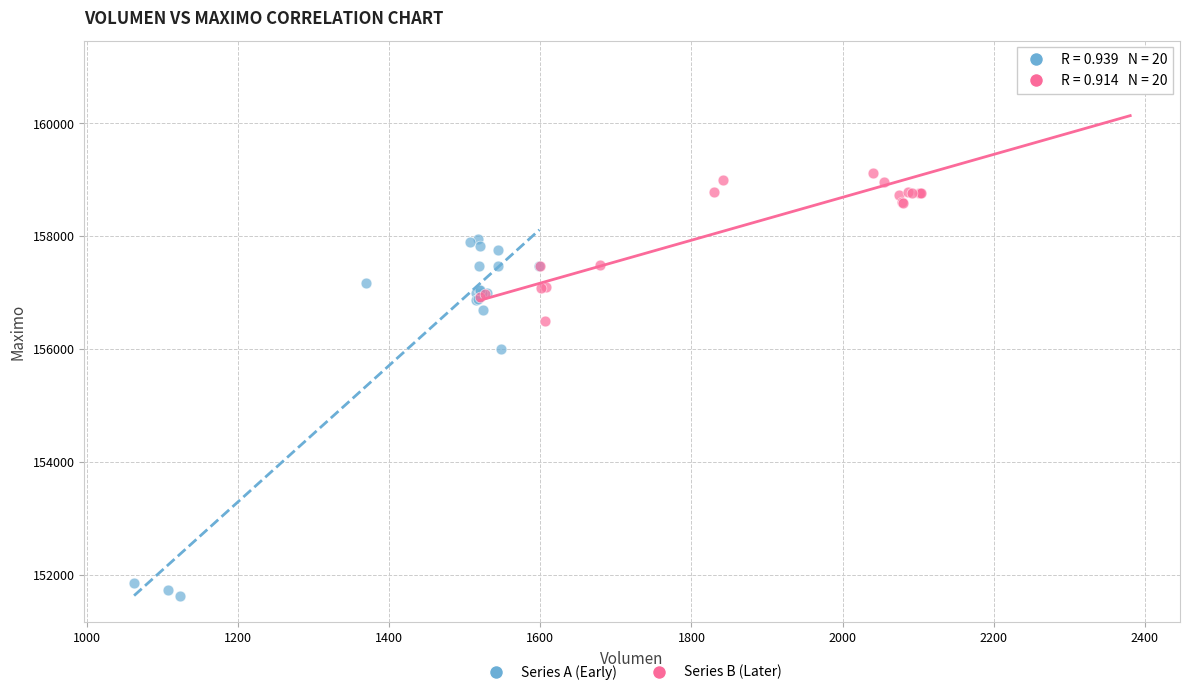

What are all the series names shown in the legend?

Series A (Early), Series B (Later)